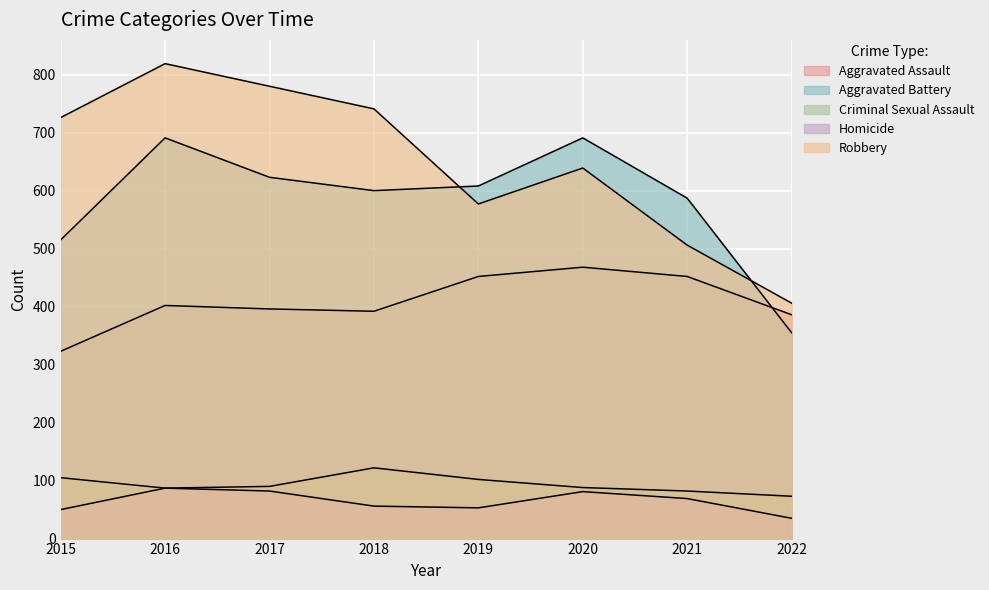

Read the Homicide value at 2020.

81